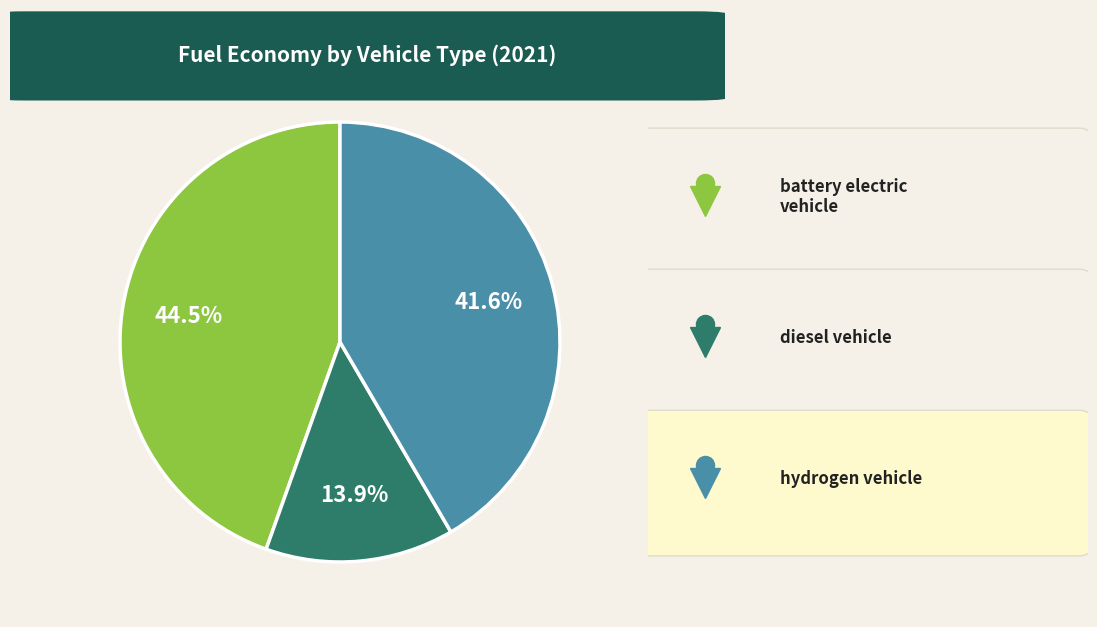

Is there a majority slice in this chart?

No